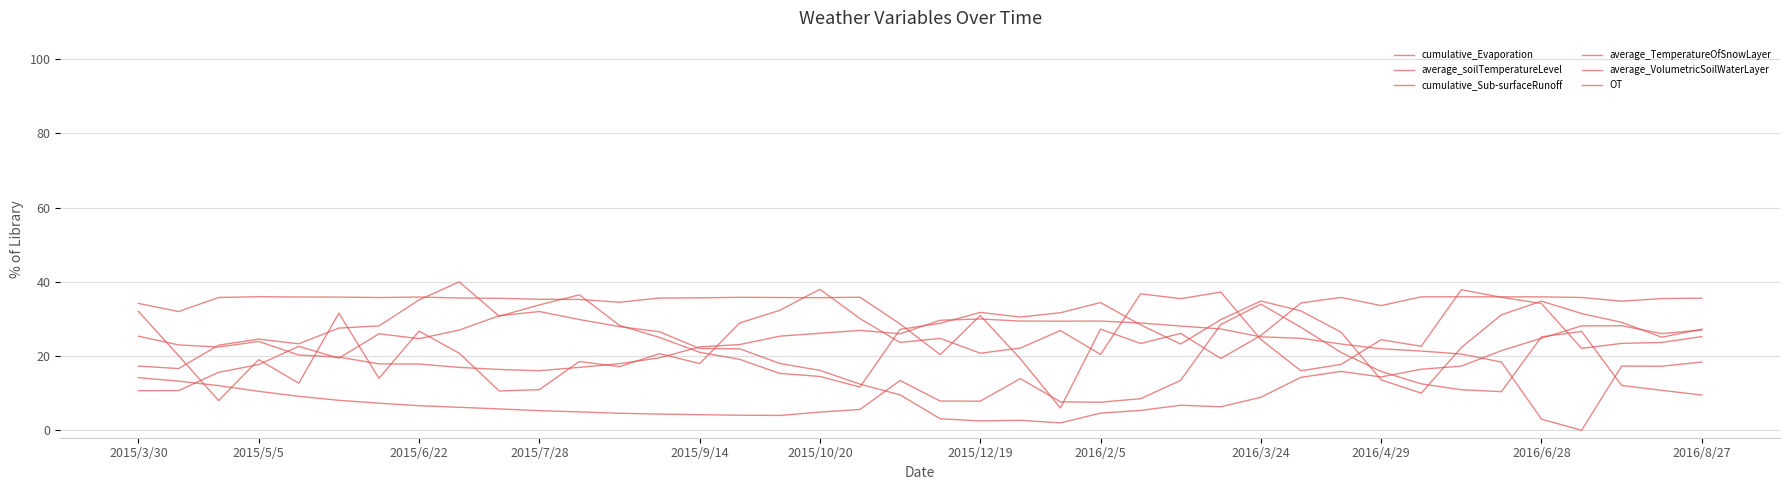

How many lines are shown in the chart?

6